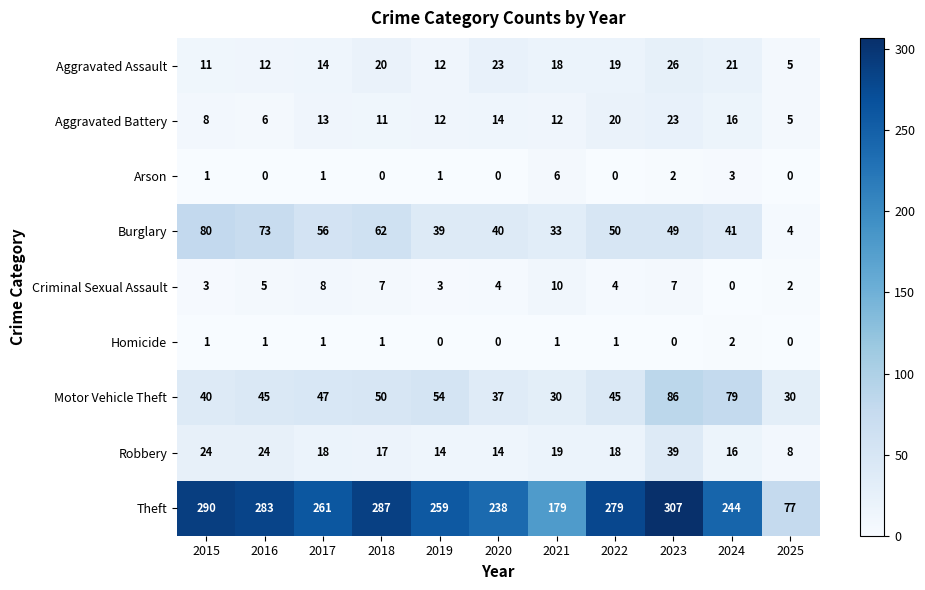

At how many categories does at least one series exceed 211?

9